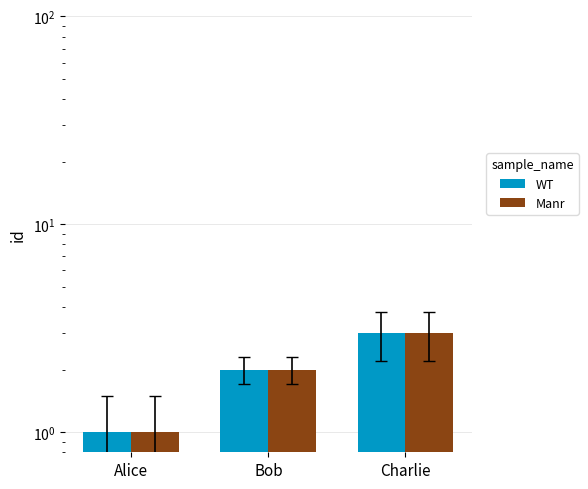

Count the WT values in the range 1 to 3.

3